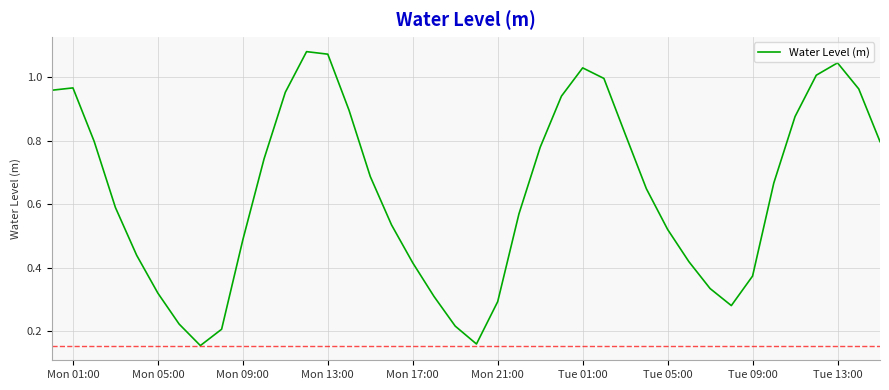

Does the chart display data point markers on the line(s)?

No